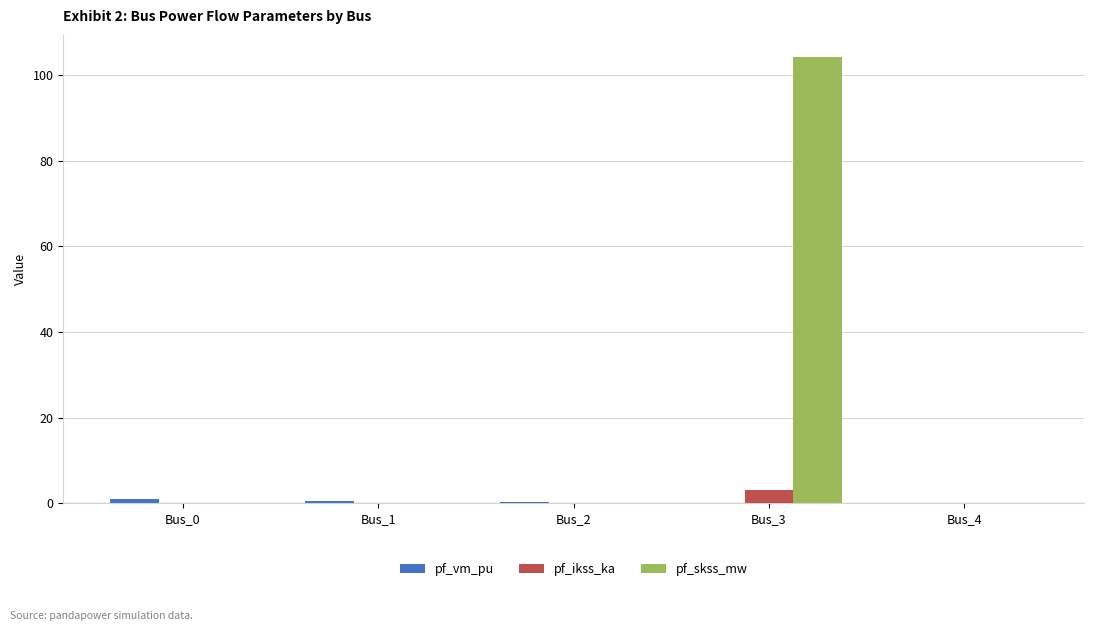

Between Bus_3 and Bus_4, which series saw the biggest shift?

pf_skss_mw